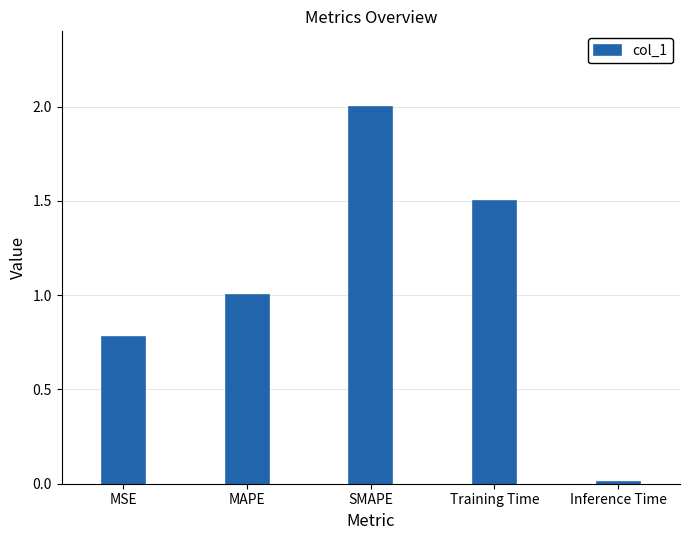

Which has a higher value, SMAPE or Inference Time?

SMAPE